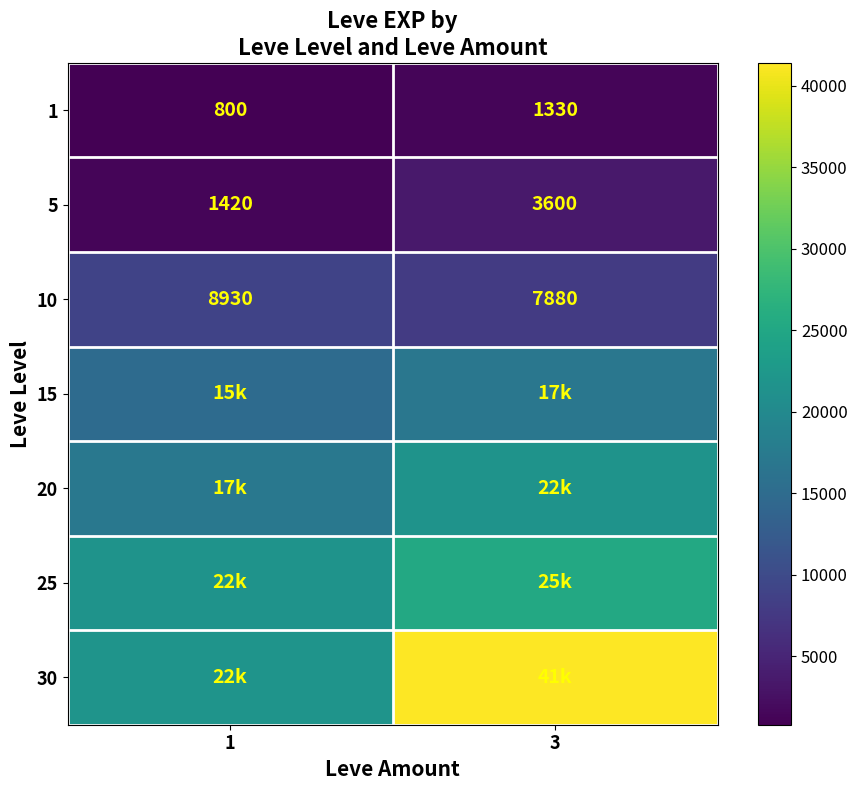

What is the sum of the 5 values at 3 and 1?

5020